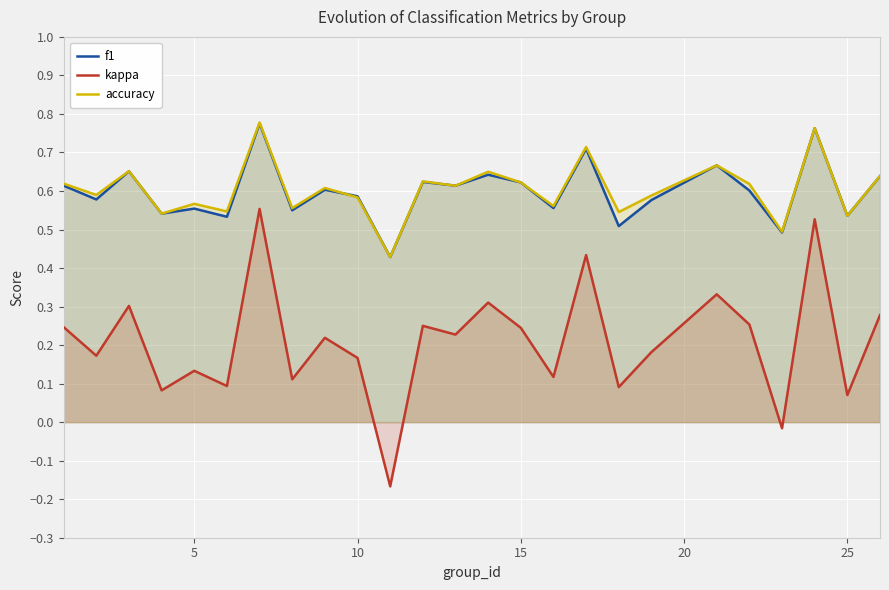

Between 8 and 13, which series saw the biggest shift?

kappa